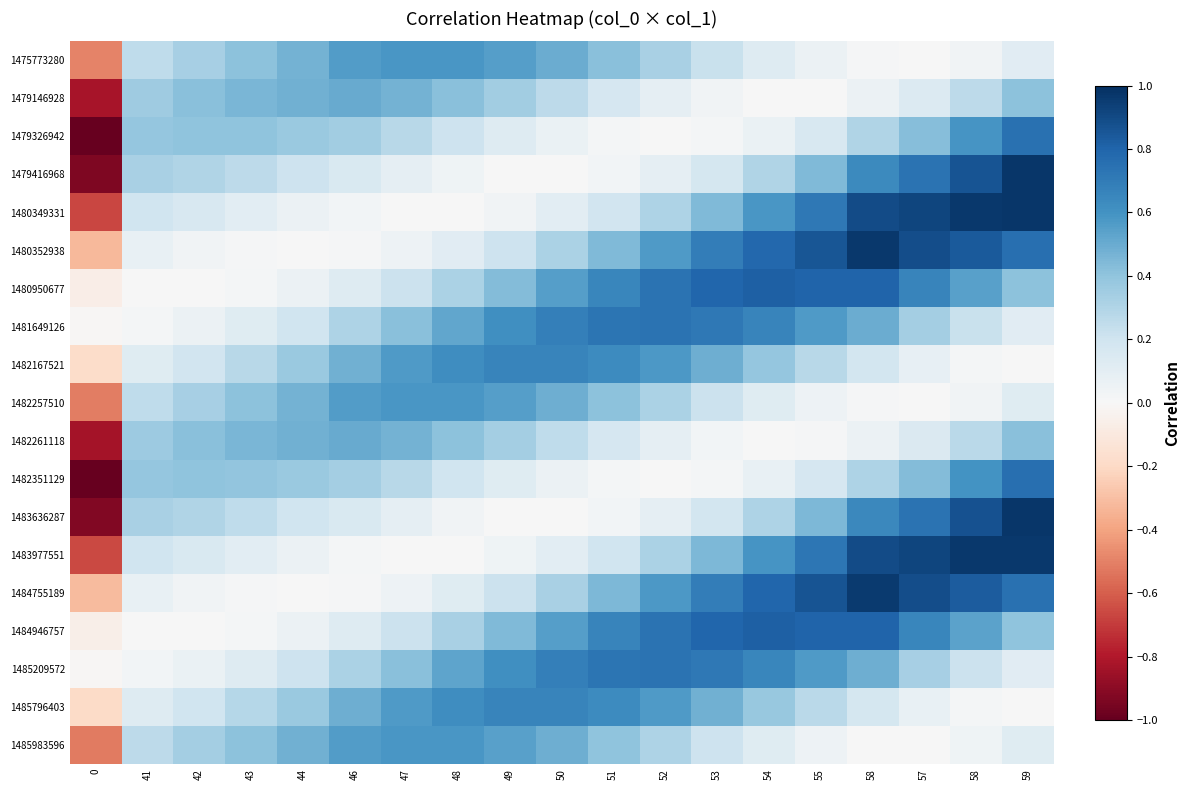

Reading right to left, list all the values displayed in this chart.

1475773280: 59=0.1	58=0.0	57=0.0	58=0.0	55=0.1	54=0.1	53=0.2	52=0.3	51=0.4	50=0.5	49=0.6	48=0.6	47=0.6	46=0.6	44=0.5	43=0.4	42=0.3	41=0.3	0=-0.5
1479146928: 59=0.4	58=0.3	57=0.1	58=0.1	55=0.0	54=0.0	53=0.0	52=0.1	51=0.2	50=0.3	49=0.3	48=0.4	47=0.5	46=0.5	44=0.5	43=0.5	42=0.4	41=0.4	0=-0.8
1479326942: 59=0.7	58=0.6	57=0.4	58=0.3	55=0.2	54=0.1	53=0.0	52=0.0	51=0.0	50=0.1	49=0.1	48=0.2	47=0.3	46=0.3	44=0.4	43=0.4	42=0.4	41=0.4	0=-1.0
1479416968: 59=1.0	58=0.9	57=0.7	58=0.6	55=0.4	54=0.3	53=0.2	52=0.1	51=0.0	50=0.0	49=0.0	48=0.0	47=0.1	46=0.2	44=0.2	43=0.3	42=0.3	41=0.3	0=-0.9
1480349331: 59=1.0	58=1.0	57=0.9	58=0.9	55=0.7	54=0.6	53=0.4	52=0.3	51=0.2	50=0.1	49=0.0	48=0.0	47=0.0	46=0.0	44=0.1	43=0.1	42=0.2	41=0.2	0=-0.7
1480352938: 59=0.8	58=0.8	57=0.9	58=1.0	55=0.9	54=0.8	53=0.7	52=0.6	51=0.4	50=0.3	49=0.2	48=0.1	47=0.0	46=0.0	44=0.0	43=0.0	42=0.0	41=0.1	0=-0.3
1480950677: 59=0.4	58=0.5	57=0.7	58=0.8	55=0.8	54=0.8	53=0.8	52=0.7	51=0.7	50=0.5	49=0.4	48=0.3	47=0.2	46=0.1	44=0.1	43=0.0	42=0.0	41=0.0	0=-0.1
1481649126: 59=0.1	58=0.2	57=0.3	58=0.5	55=0.6	54=0.7	53=0.7	52=0.7	51=0.7	50=0.7	49=0.6	48=0.5	47=0.4	46=0.3	44=0.2	43=0.1	42=0.1	41=0.0	0=-0.0
1482167521: 59=0.0	58=0.0	57=0.1	58=0.2	55=0.3	54=0.4	53=0.5	52=0.6	51=0.6	50=0.7	49=0.7	48=0.6	47=0.6	46=0.5	44=0.4	43=0.3	42=0.2	41=0.1	0=-0.2
1482257510: 59=0.1	58=0.0	57=0.0	58=0.0	55=0.1	54=0.1	53=0.2	52=0.3	51=0.4	50=0.5	49=0.5	48=0.6	47=0.6	46=0.6	44=0.5	43=0.4	42=0.3	41=0.3	0=-0.5
1482261118: 59=0.4	58=0.3	57=0.1	58=0.1	55=0.0	54=0.0	53=0.0	52=0.1	51=0.2	50=0.3	49=0.3	48=0.4	47=0.5	46=0.5	44=0.5	43=0.5	42=0.4	41=0.4	0=-0.8
1482351129: 59=0.8	58=0.6	57=0.4	58=0.3	55=0.2	54=0.1	53=0.0	52=0.0	51=0.0	50=0.1	49=0.1	48=0.2	47=0.3	46=0.3	44=0.4	43=0.4	42=0.4	41=0.4	0=-1.0
1483636287: 59=1.0	58=0.9	57=0.7	58=0.6	55=0.4	54=0.3	53=0.2	52=0.1	51=0.0	50=0.0	49=0.0	48=0.0	47=0.1	46=0.2	44=0.2	43=0.3	42=0.3	41=0.3	0=-0.9
1483977551: 59=1.0	58=1.0	57=0.9	58=0.9	55=0.7	54=0.6	53=0.5	52=0.3	51=0.2	50=0.1	49=0.0	48=0.0	47=0.0	46=0.0	44=0.1	43=0.1	42=0.2	41=0.2	0=-0.7
1484755189: 59=0.7	58=0.8	57=0.9	58=1.0	55=0.9	54=0.8	53=0.7	52=0.6	51=0.4	50=0.3	49=0.2	48=0.1	47=0.1	46=0.0	44=0.0	43=0.0	42=0.0	41=0.1	0=-0.3
1484946757: 59=0.4	58=0.5	57=0.7	58=0.8	55=0.8	54=0.8	53=0.8	52=0.7	51=0.7	50=0.6	49=0.4	48=0.3	47=0.2	46=0.1	44=0.1	43=0.0	42=0.0	41=0.0	0=-0.1
1485209572: 59=0.1	58=0.2	57=0.3	58=0.5	55=0.6	54=0.7	53=0.7	52=0.7	51=0.7	50=0.7	49=0.6	48=0.5	47=0.4	46=0.3	44=0.2	43=0.1	42=0.1	41=0.0	0=-0.0
1485796403: 59=0.0	58=0.0	57=0.1	58=0.2	55=0.3	54=0.4	53=0.5	52=0.6	51=0.6	50=0.7	49=0.7	48=0.6	47=0.6	46=0.5	44=0.4	43=0.3	42=0.2	41=0.1	0=-0.2
1485983596: 59=0.1	58=0.0	57=0.0	58=0.0	55=0.0	54=0.1	53=0.2	52=0.3	51=0.4	50=0.5	49=0.5	48=0.6	47=0.6	46=0.6	44=0.5	43=0.4	42=0.3	41=0.3	0=-0.5